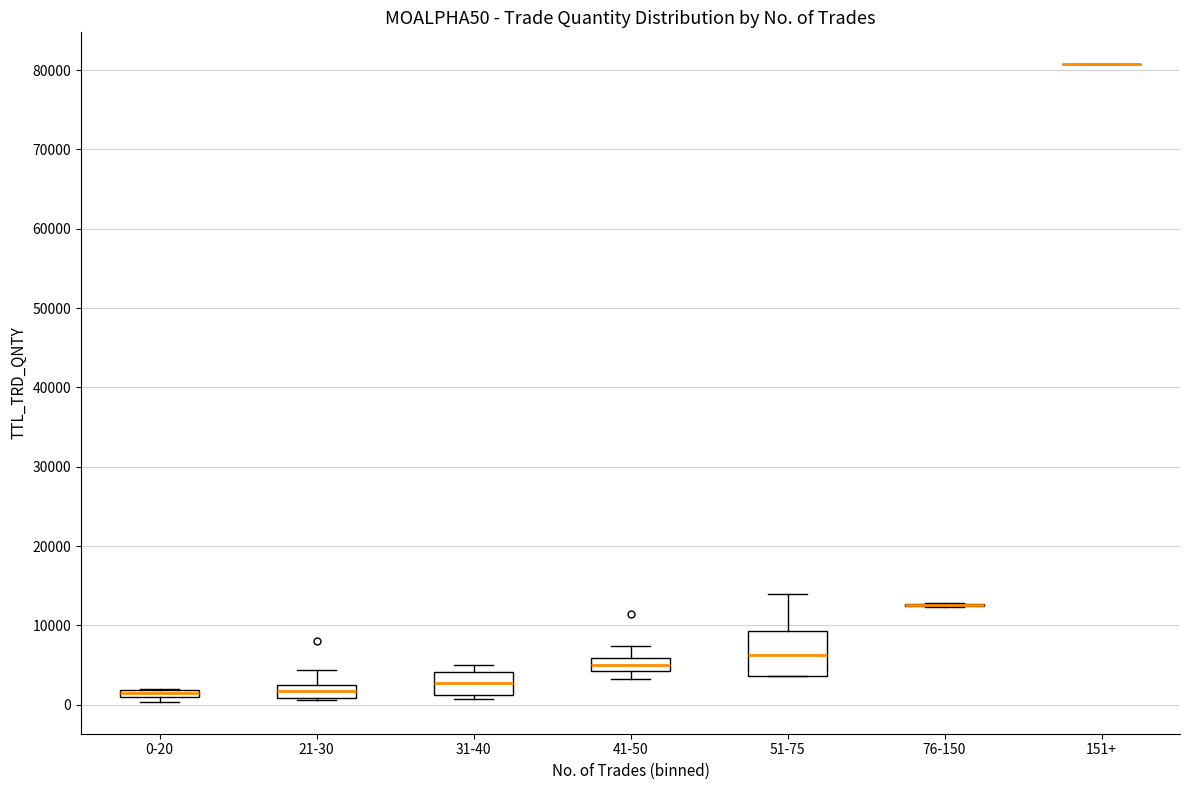

Comparing the boxes themselves (not the whiskers), which one is the tallest?

51-75